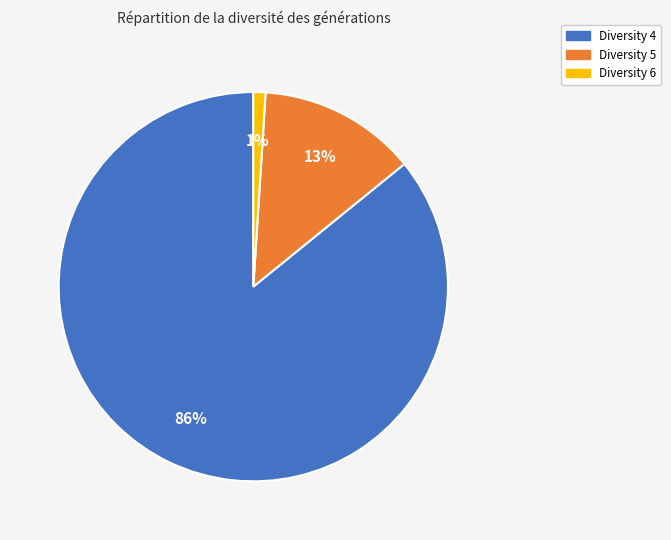

The Diversity 5 slice represents 13% of the pie. True or false?

True